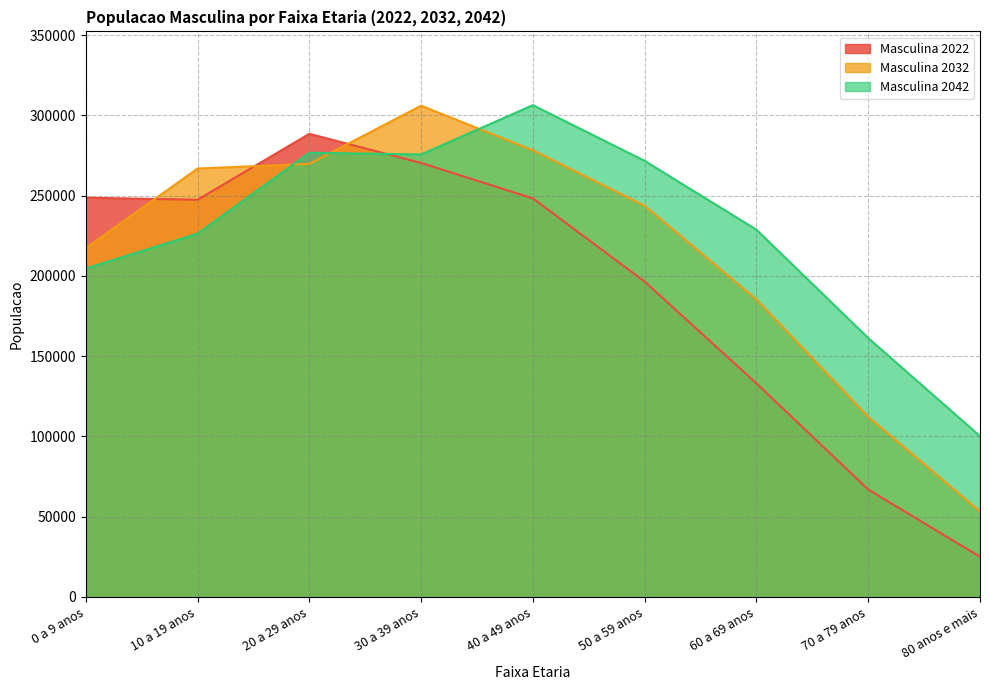

The Masculina 2022 series shows 25020.0 at 80 anos e mais. True or false?

True